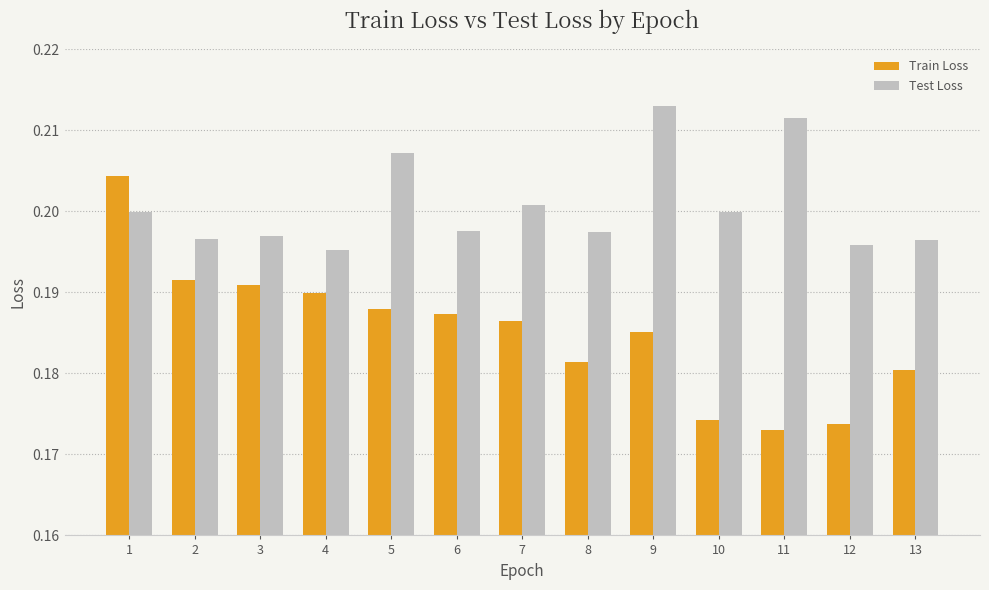

Which series has the largest total across all categories?

Test Loss